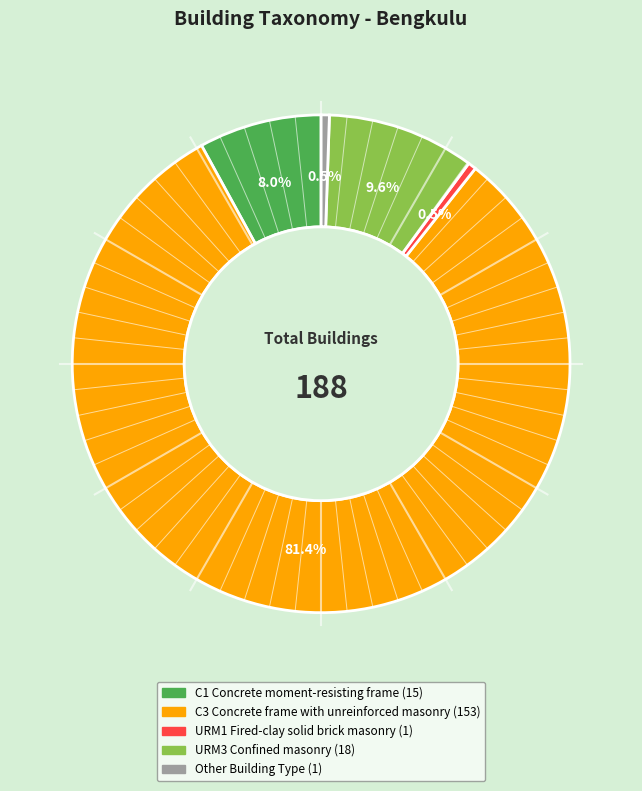

To the nearest percent, what is the difference between the largest and smallest slice percentages?

81%